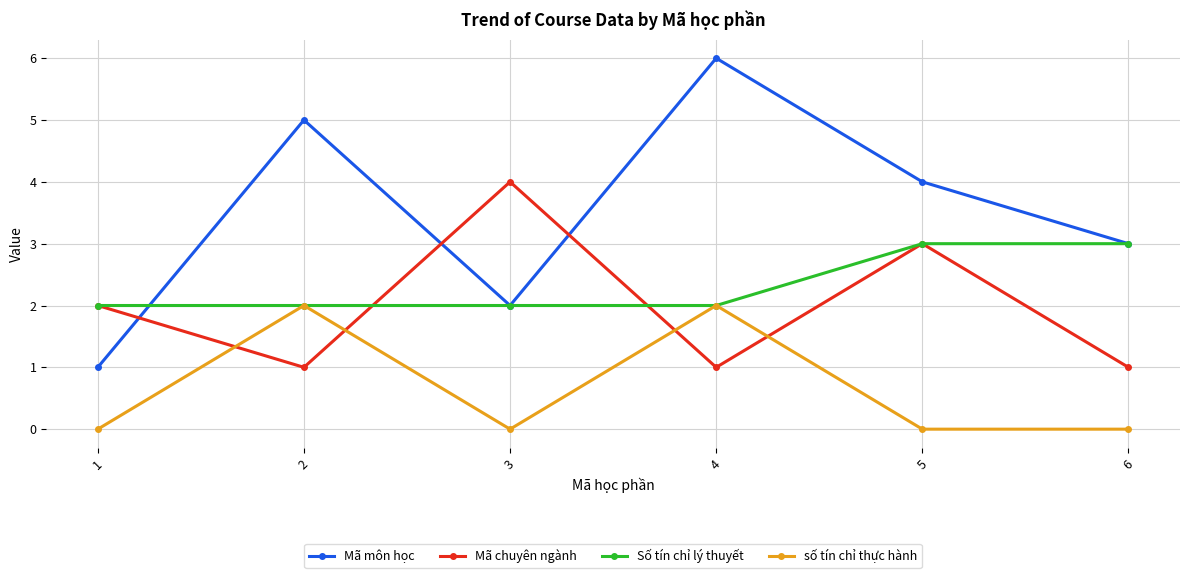

What is the value of the Mã chuyên ngành point at the 3rd from the left?

4